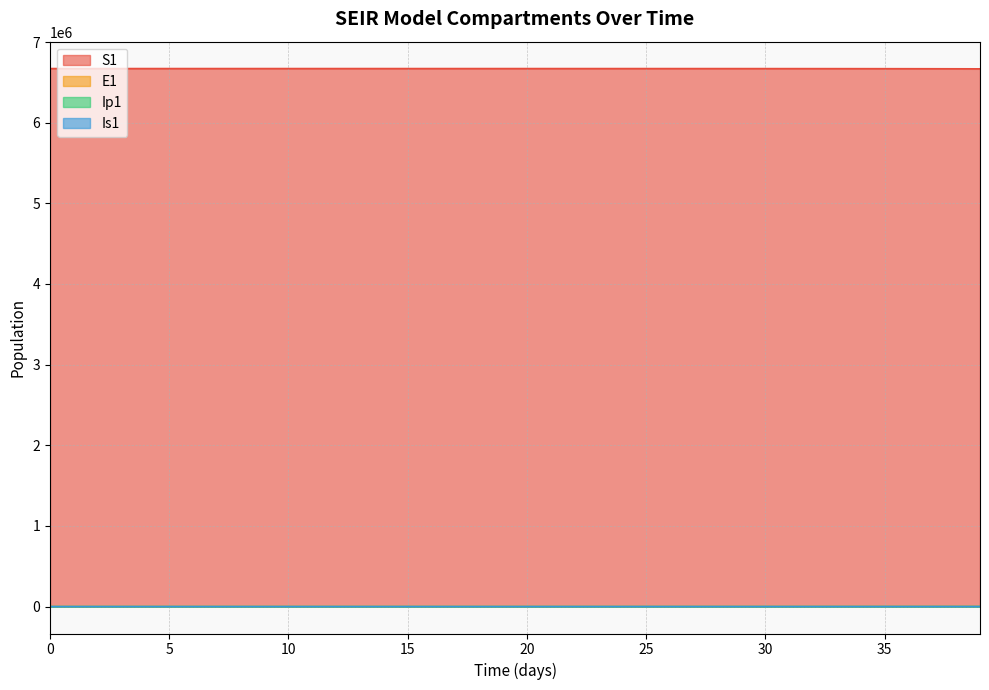

What is the difference between the highest and lowest values at 22?

6670980.6